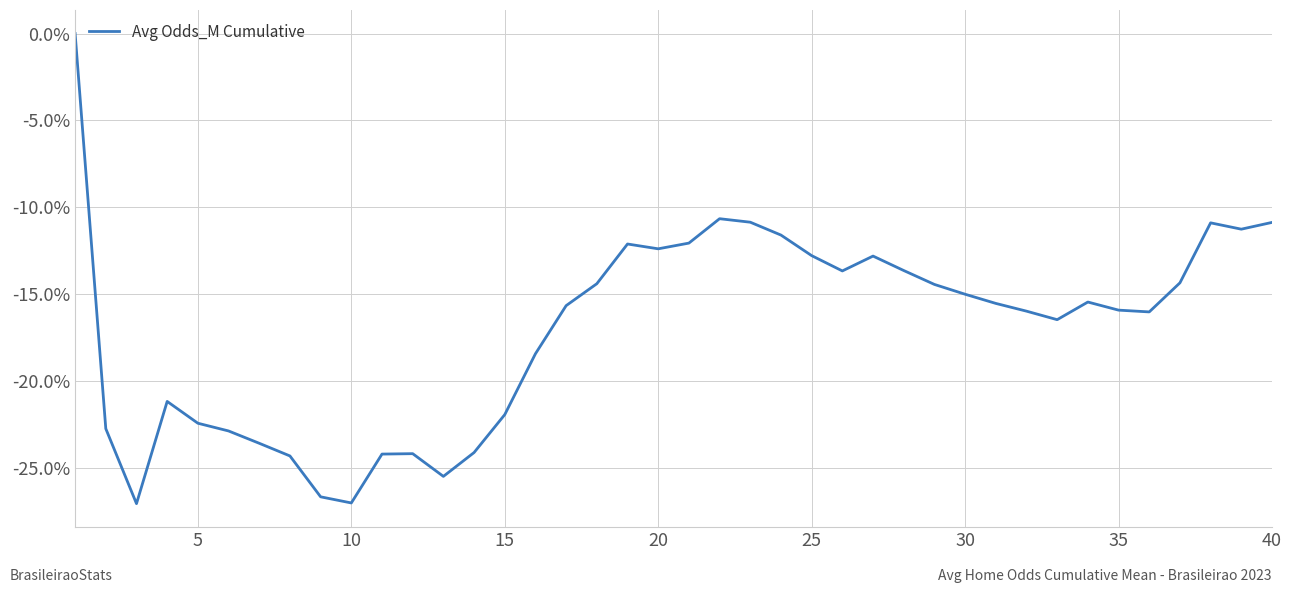

How many lines are shown in the chart?

1